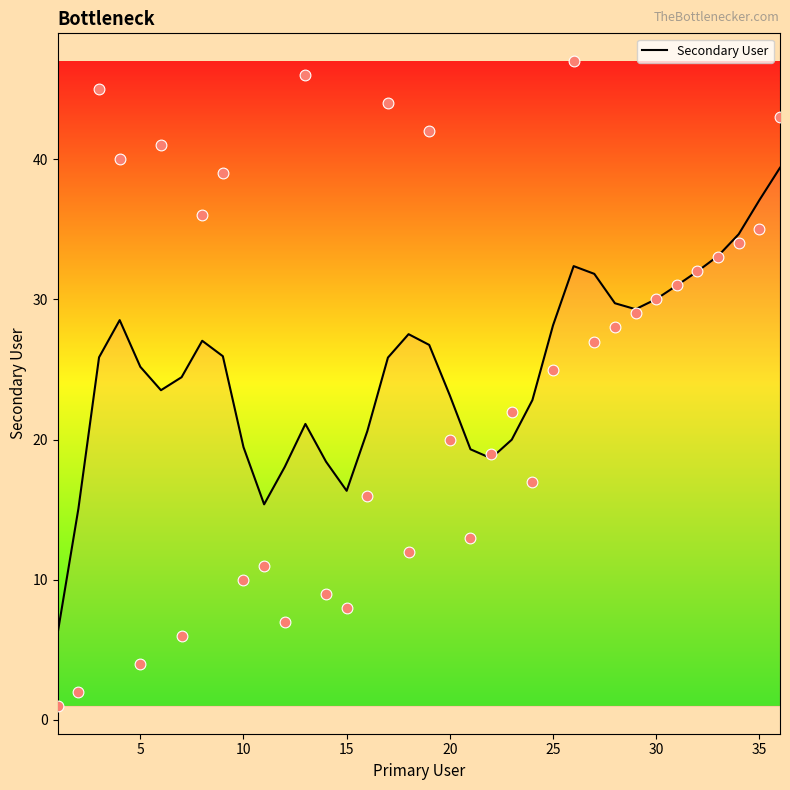

What is the maximum value for Secondary User?

39.4